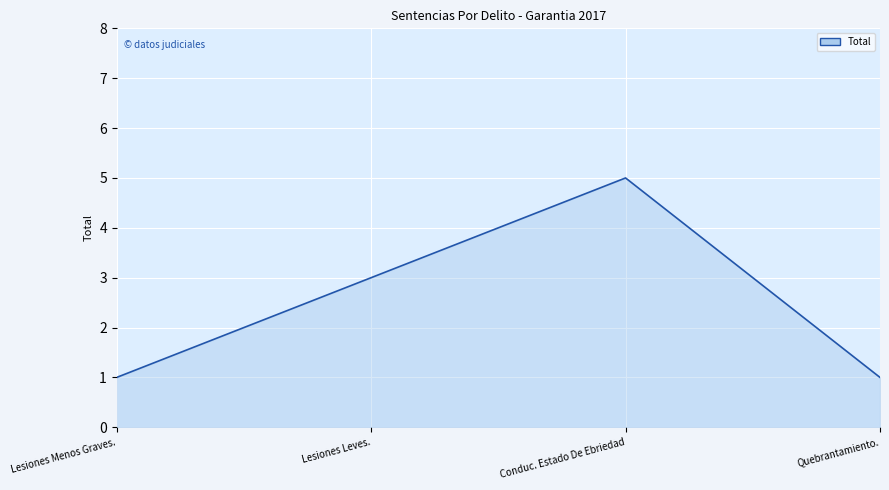

Between Conduc. Estado De Ebriedad and Lesiones Leves., which is larger?

Conduc. Estado De Ebriedad